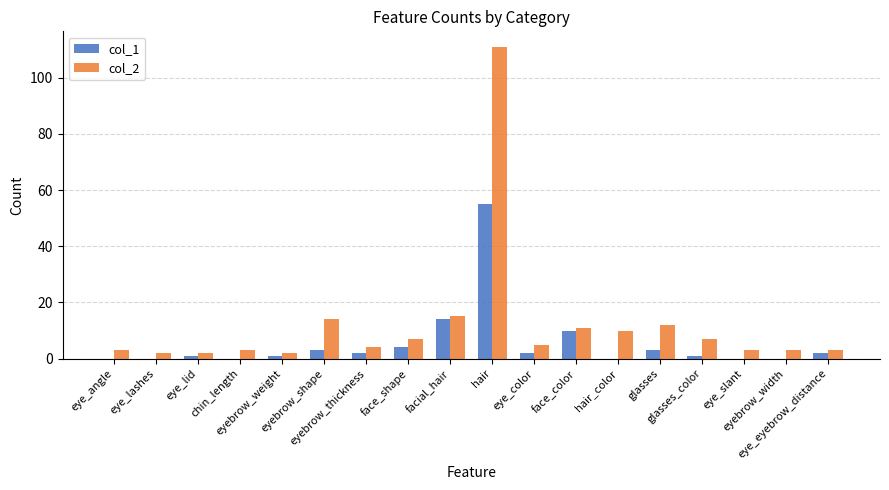

Are the bars horizontal?

No